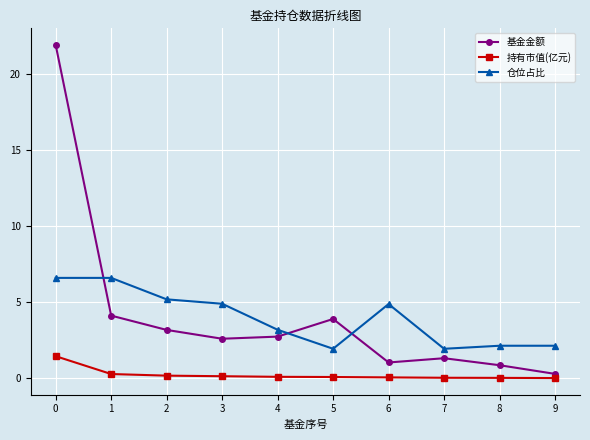

List the series in order of their peak value, highest first.

基金金额, 仓位占比, 持有市值(亿元)